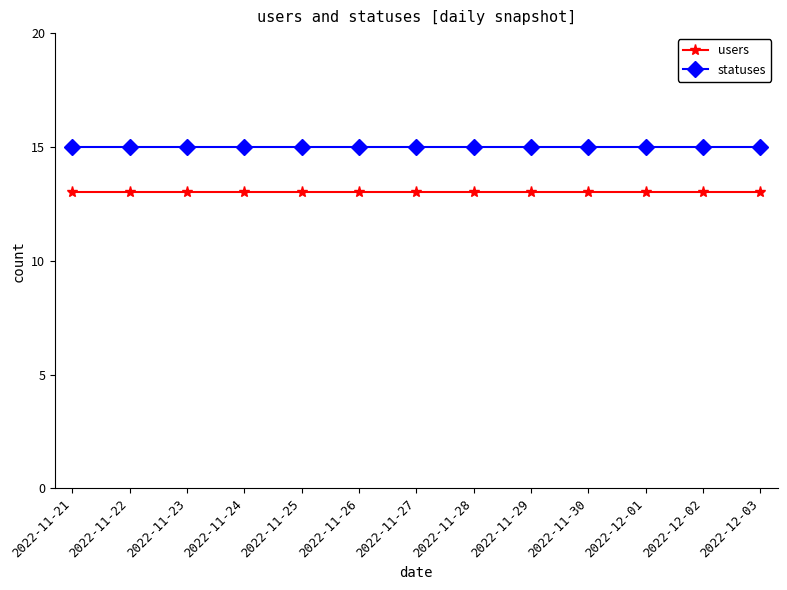

How many lines are shown in the chart?

2